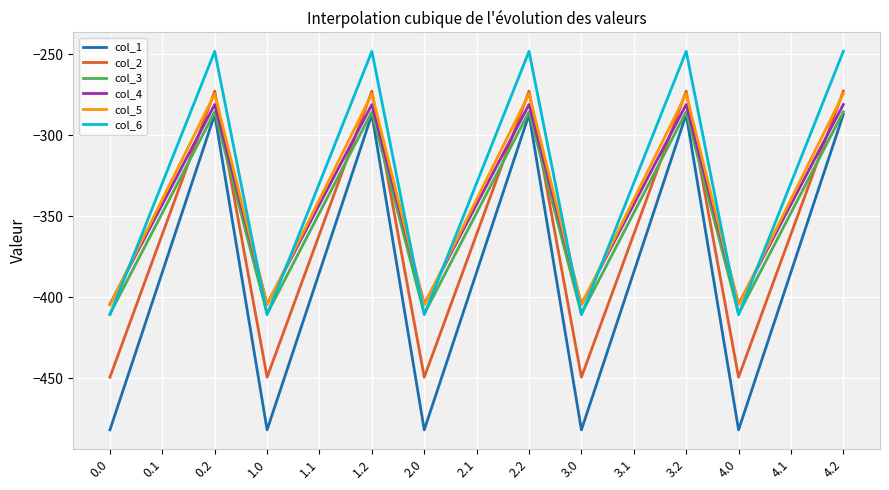

Where is the first local minimum for col_6?

1.0